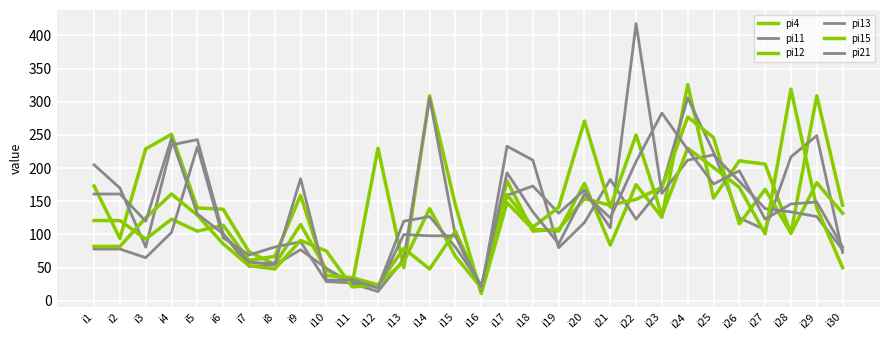

Reading right to left, list all the values displayed in this chart.

pi4: 144	309	102	206	211	155	326	126	175	84	177	105	108	148	11	144	309	50	230	25	47	115	55	74	138	140	251	229	94	173
pi11: 73	249	217	107	125	224	306	171	123	183	118	80	212	233	16	98	306	63	14	26	49	77	54	52	101	243	235	81	170	205
pi12: 132	178	102	168	116	246	277	171	153	144	154	108	105	181	20	67	139	59	24	35	38	159	67	61	114	105	123	93	121	121
pi13: 77	127	134	139	180	220	212	162	418	110	167	132	173	159	24	81	127	120	21	27	29	89	81	69	95	232	103	65	78	78
pi15: 50	140	319	101	171	201	230	129	250	141	271	141	111	160	19	105	48	79	24	21	75	91	48	53	86	129	161	125	82	82
pi21: 81	149	146	123	196	176	228	283	210	125	161	86	134	193	21	98	98	100	19	32	31	184	56	58	101	131	245	120	161	161